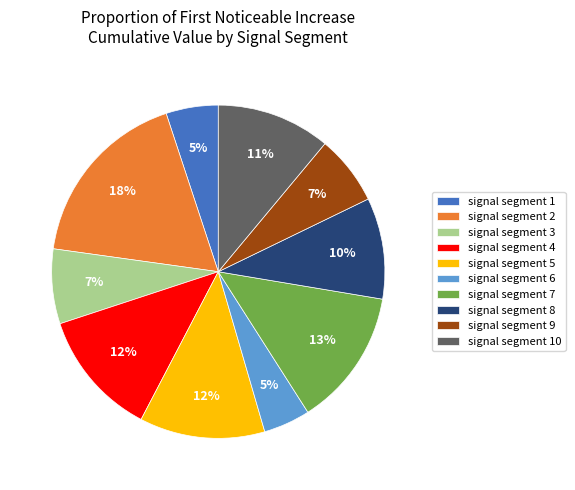

The signal segment 10 slice represents 11% of the pie. True or false?

True